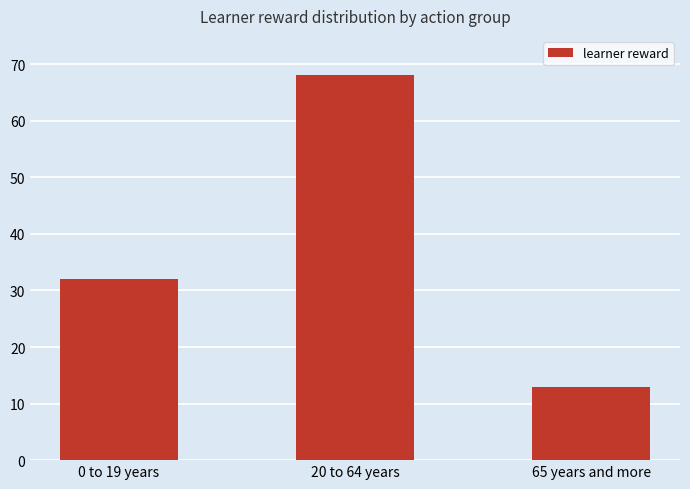

What is the minimum value shown in the chart?

13